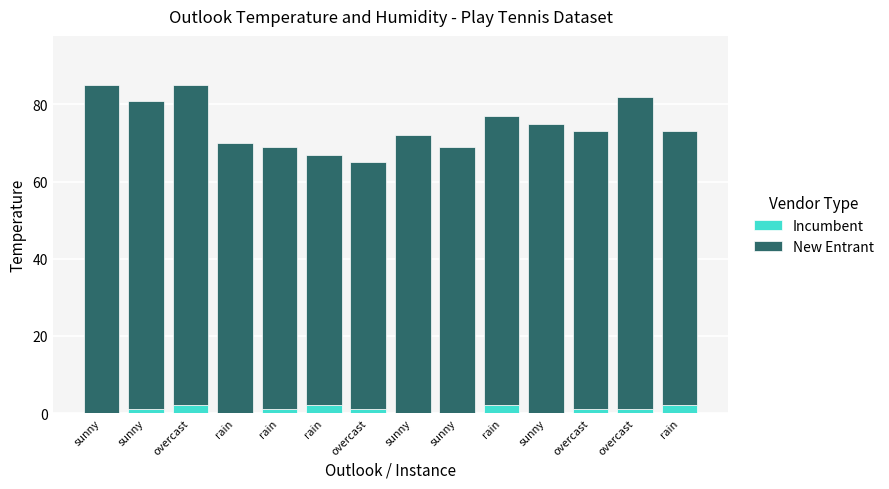

Are the bars grouped side by side (vs. stacked)?

No